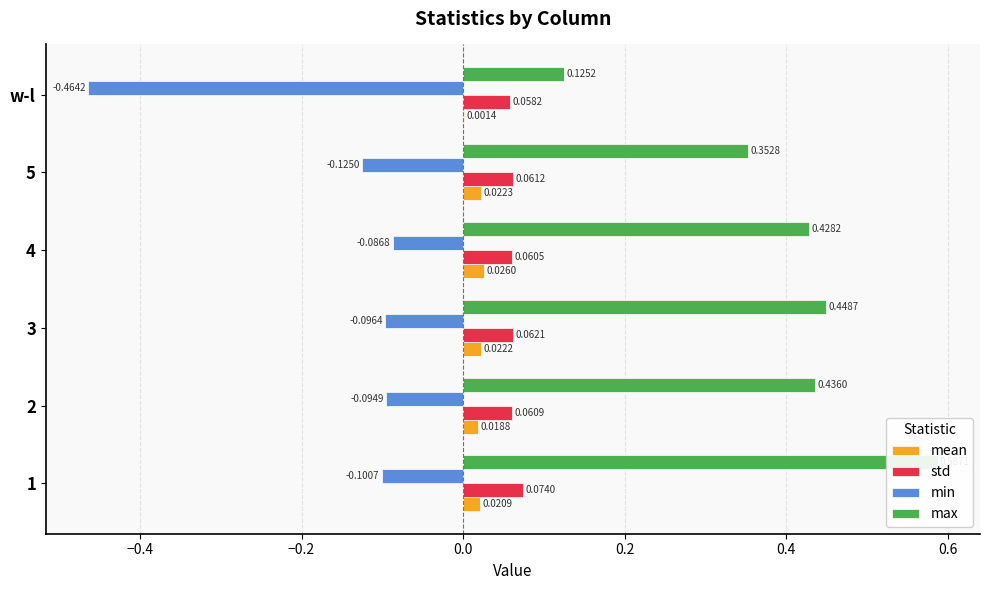

Reading left to right, extract all data points from this chart.

mean: 0.0	0.0	0.0	0.0	0.0	0.0
std: 0.1	0.1	0.1	0.1	0.1	0.1
min: -0.1	-0.1	-0.1	-0.1	-0.1	-0.5
max: 0.6	0.4	0.4	0.4	0.4	0.1